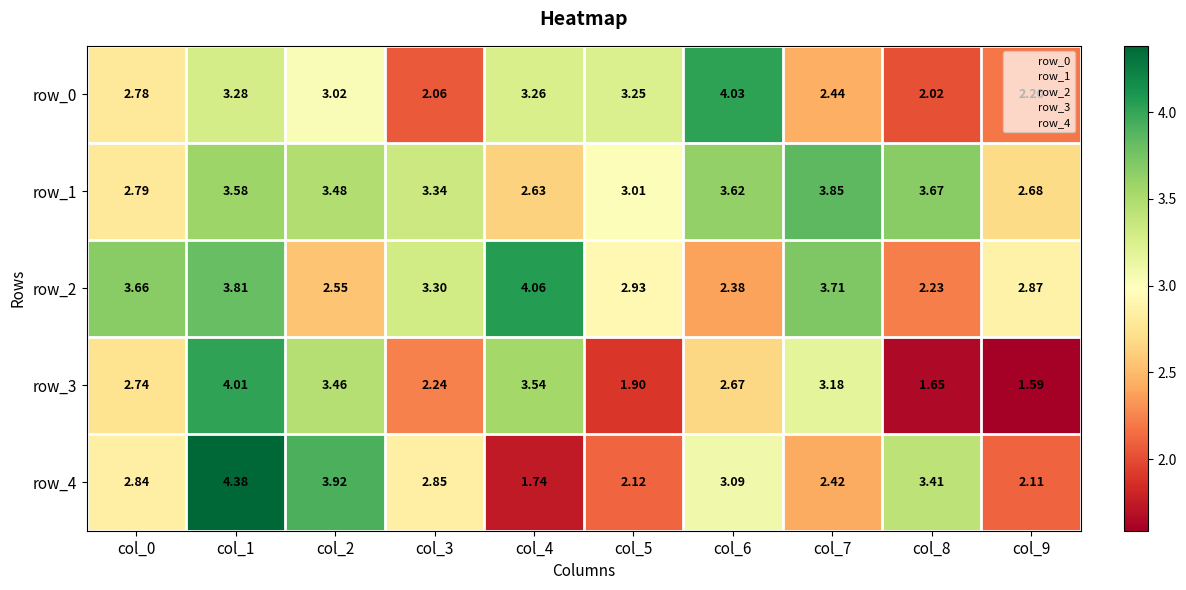

What is the spread (max minus min) of values at col_5?

1.4